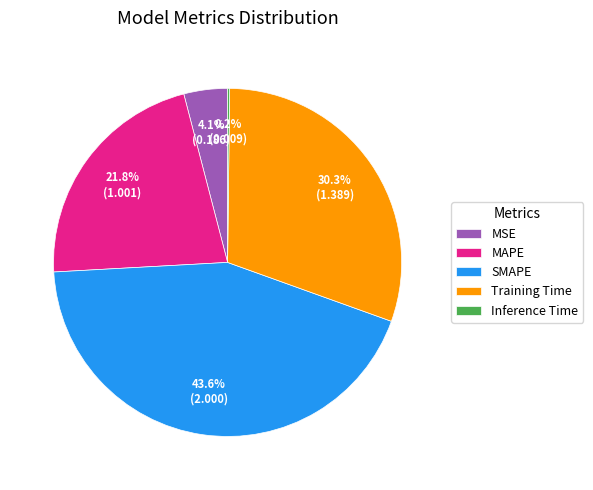

Does SMAPE account for over 50% of the chart?

No